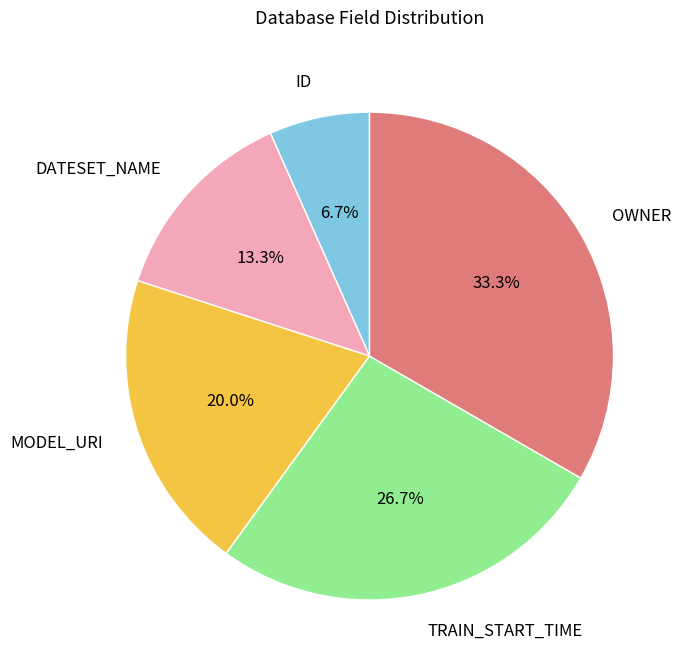

Between MODEL_URI and ID, which is larger?

MODEL_URI